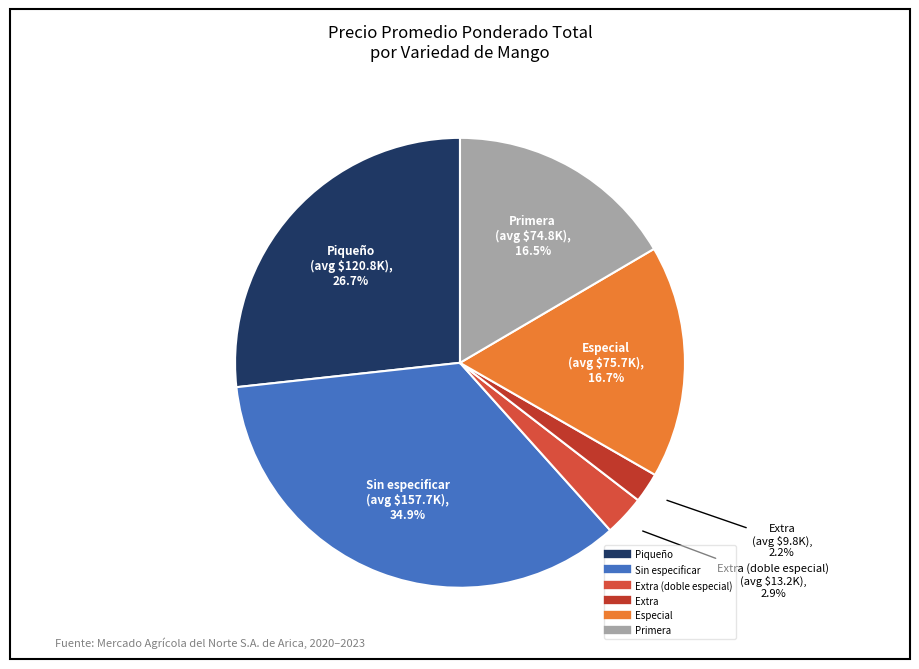

How many segments does this pie chart have?

6